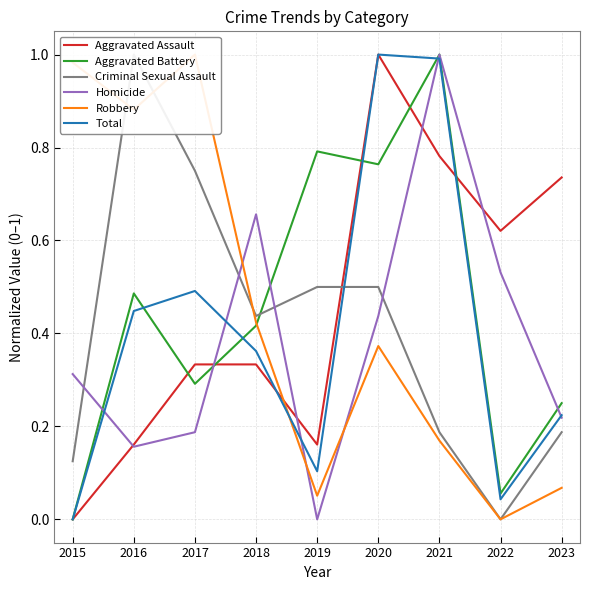

How many data points in Total are above 0?

8